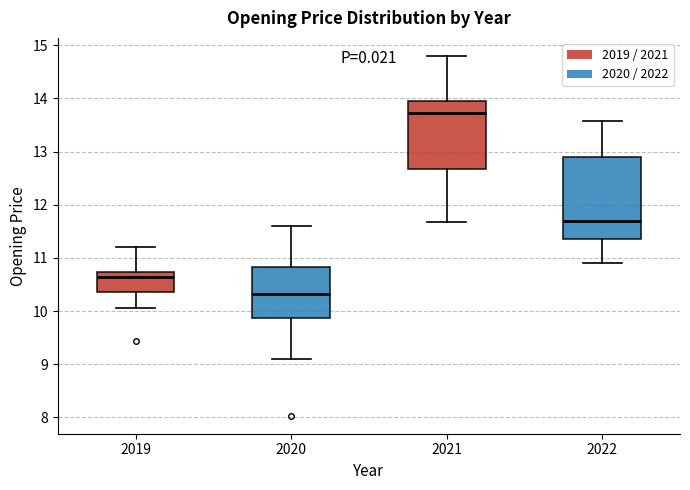

Which box's median line is the highest?

2021